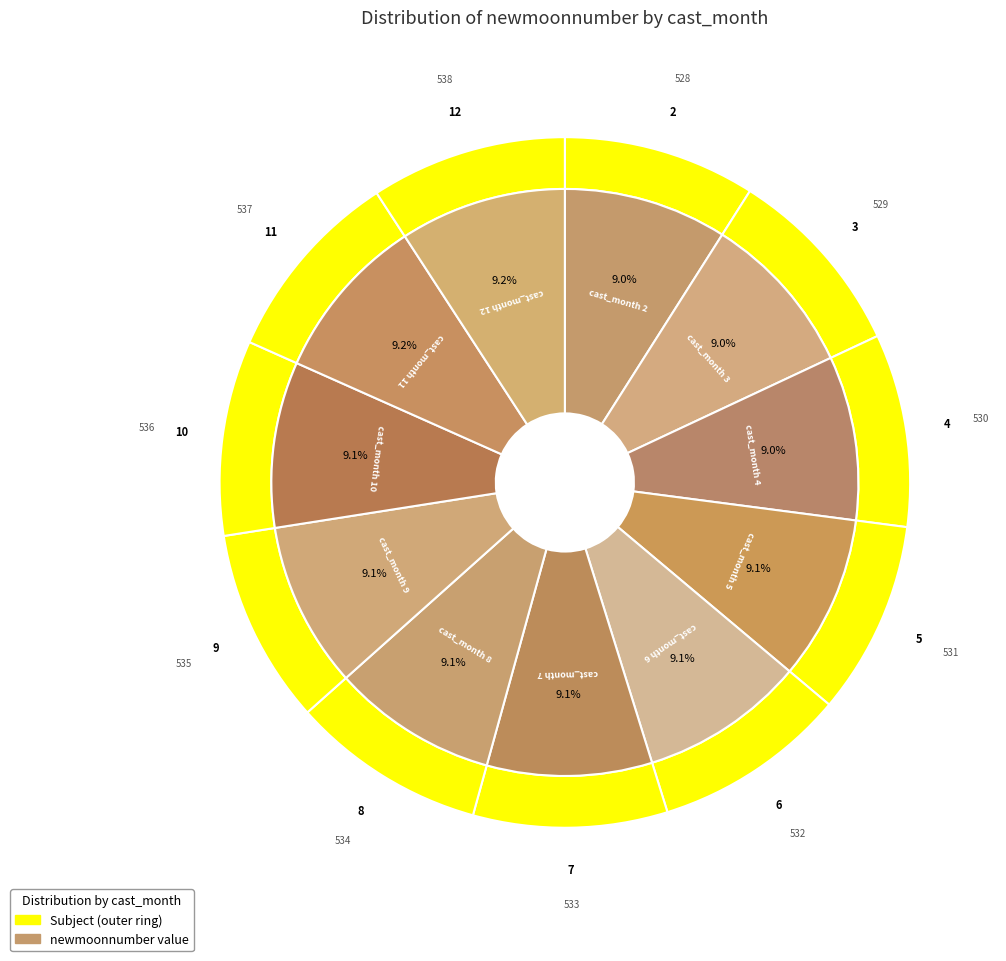

Does 6 account for over 50% of the chart?

No